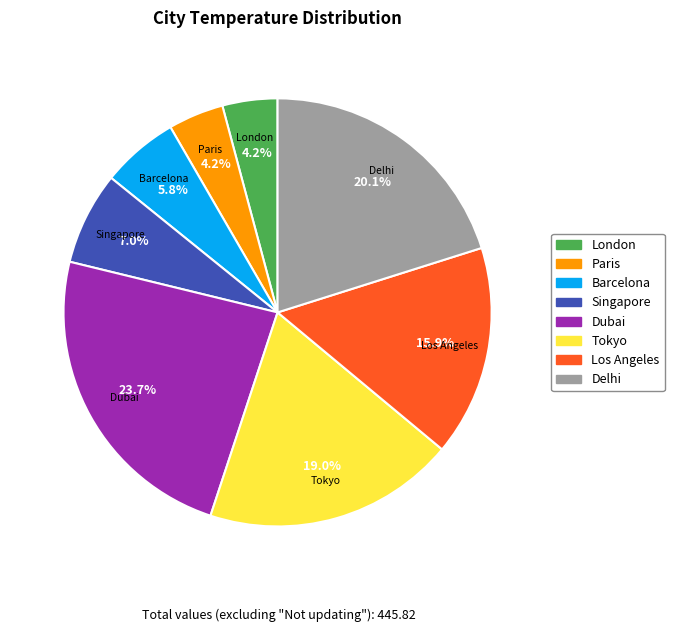

How many slices are in this pie chart?

8